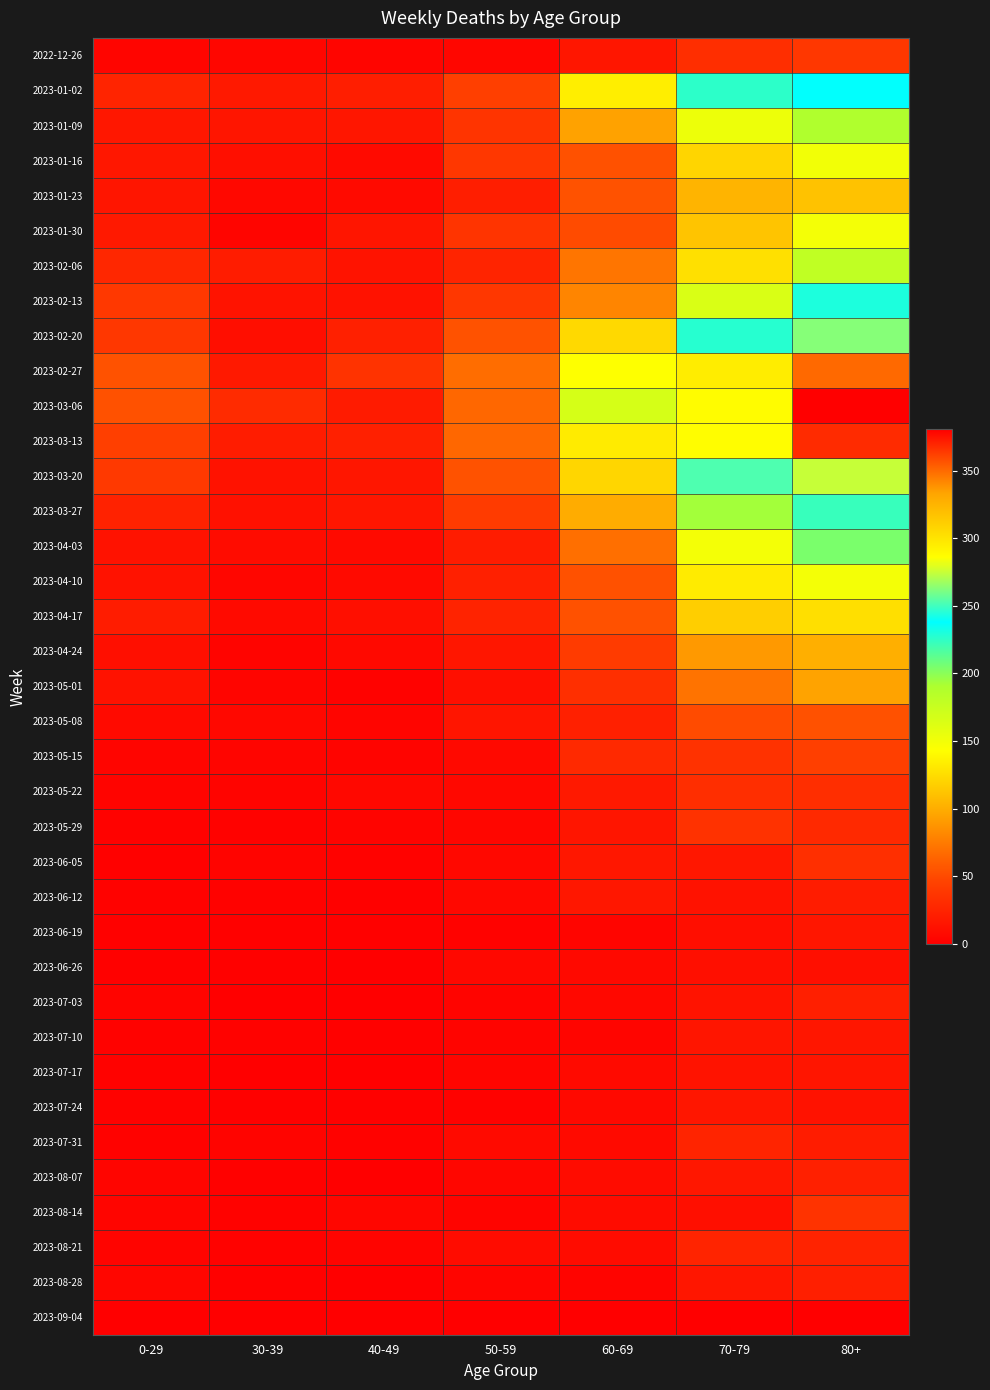

How many series are shown in this chart?

37